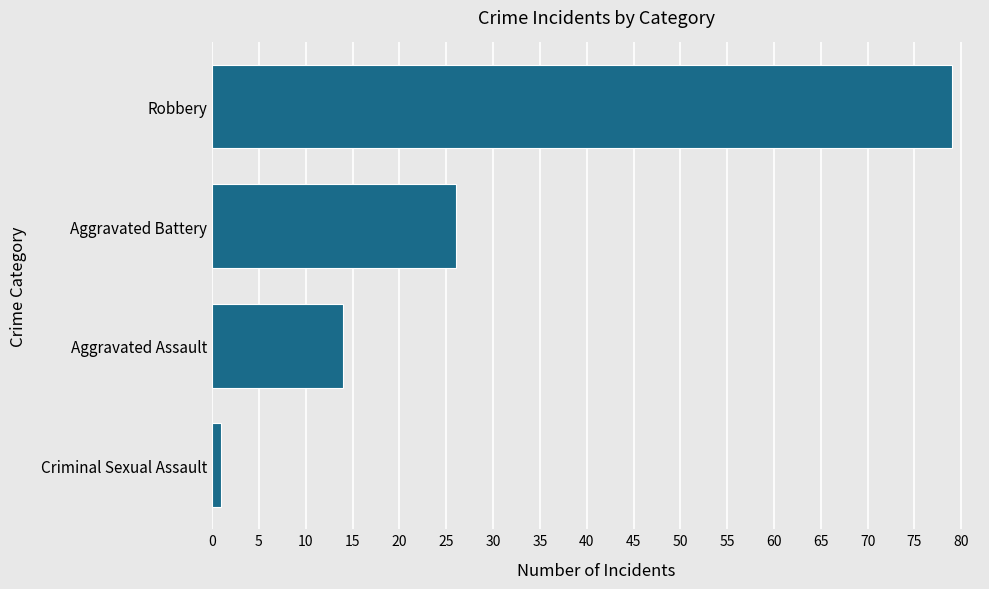

Are the bars grouped side by side (vs. stacked)?

No